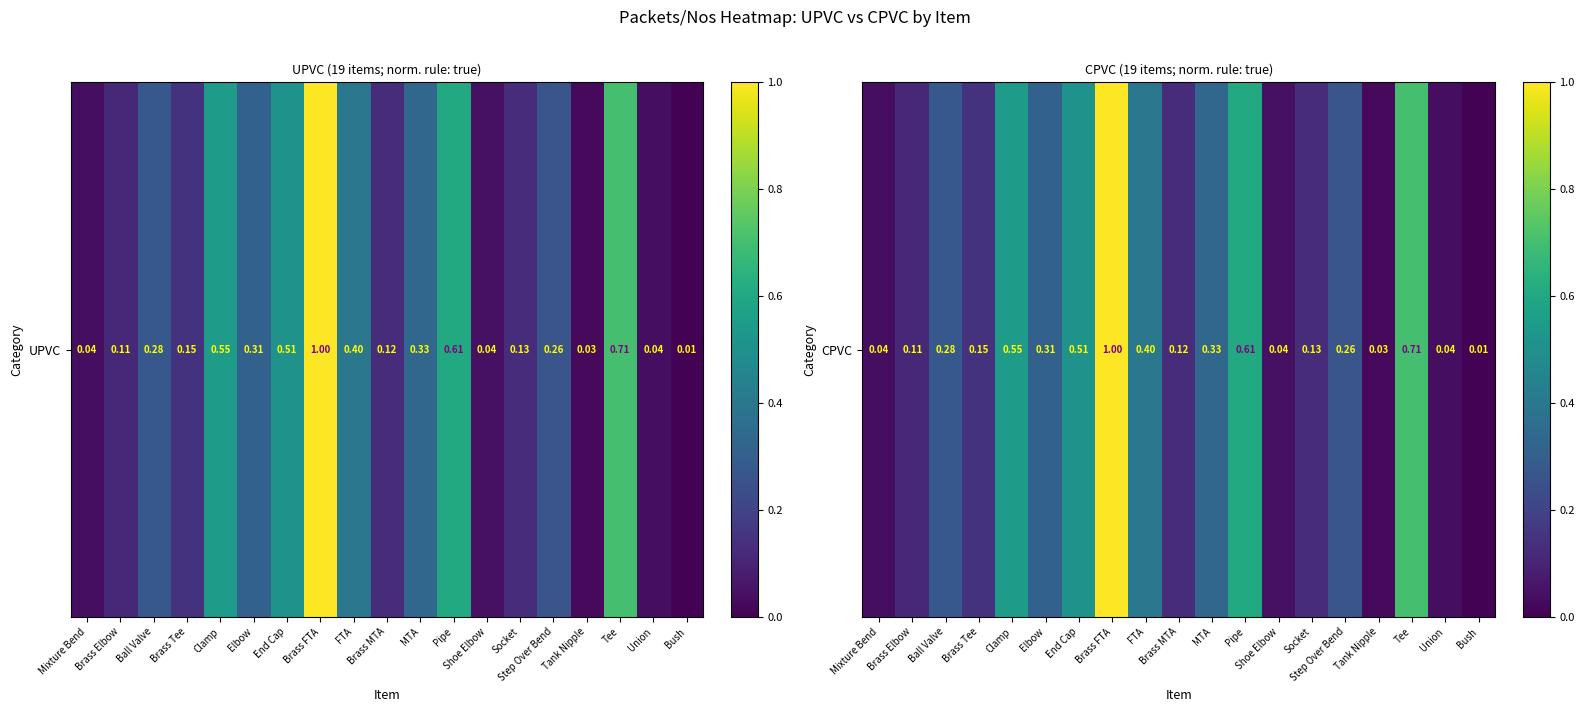

Reading left to right, extract all data points from this chart.

0.0	0.1	0.3	0.1	0.6	0.3	0.5	1.0	0.4	0.1	0.3	0.6	0.0	0.1	0.3	0.0	0.7	0.0	0.0